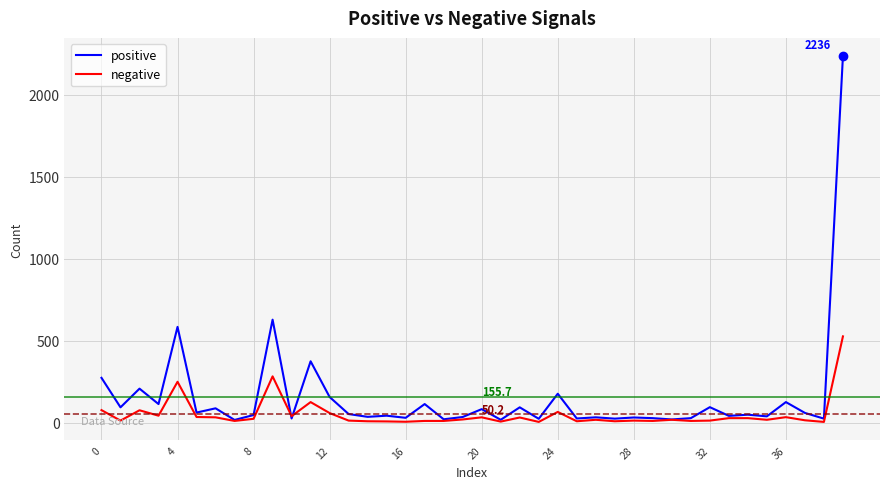

What is the maximum value for negative?

526